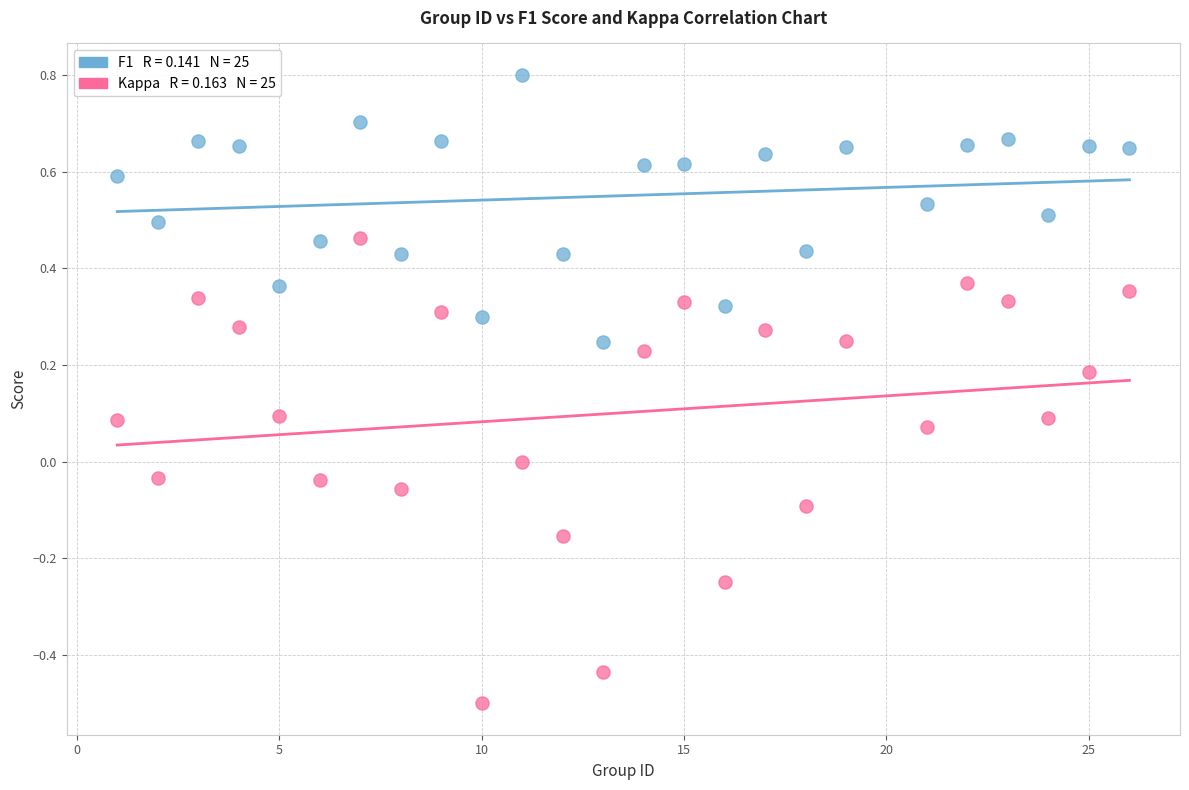

Across all data points, what is the range of X values (max minus min)?

25.0